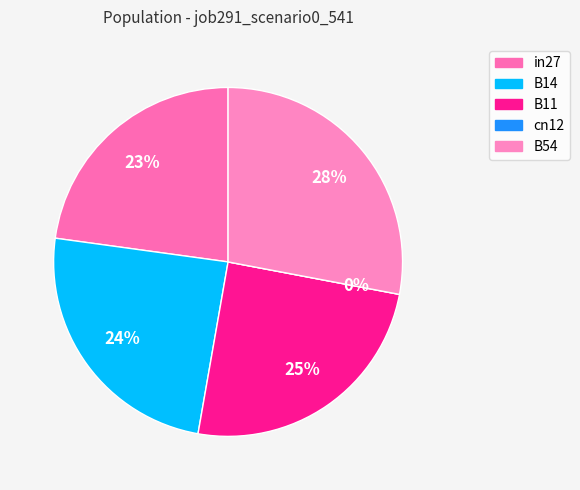

What is the total percentage of B11 and in27?

47.6%